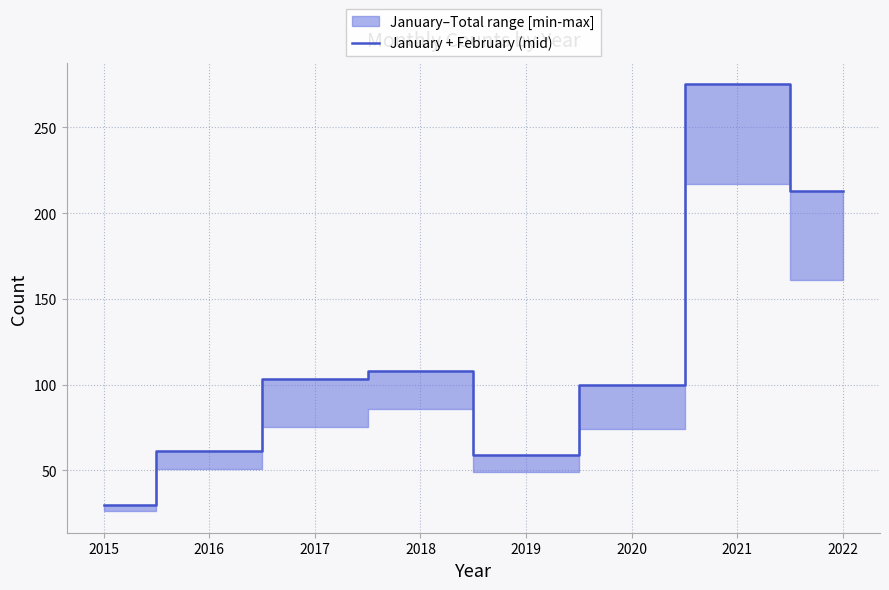

The value at 2021 is 86. True or false?

False